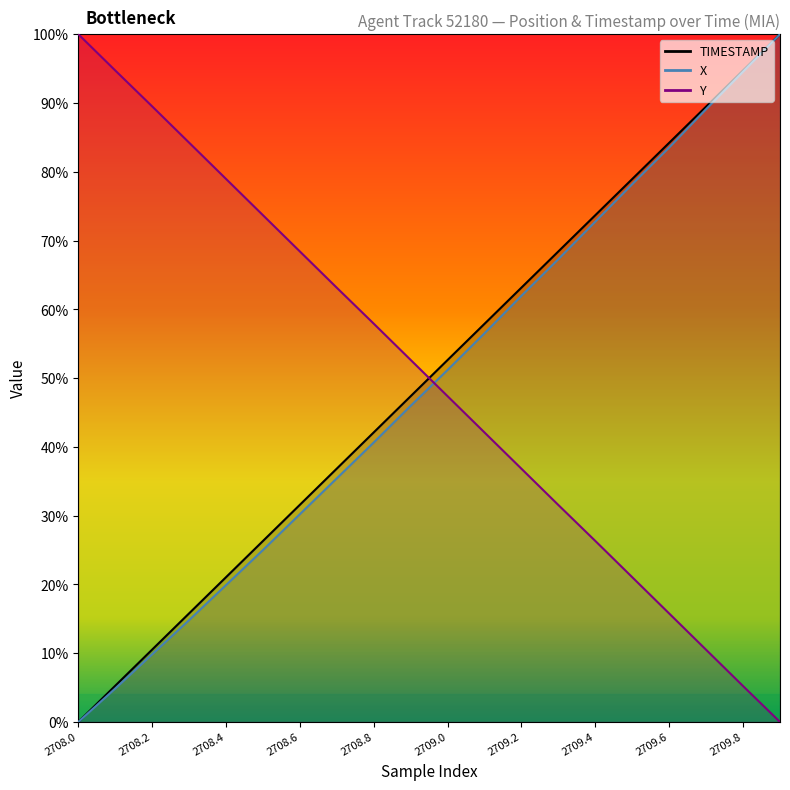

Does the chart display data point markers on the line(s)?

No